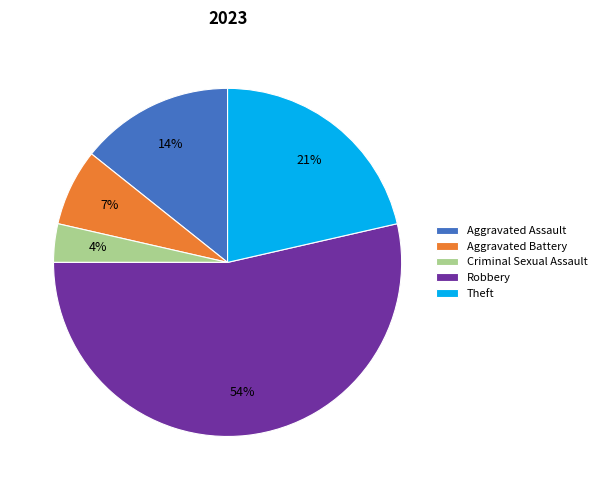

Which slice represents more than half of the pie?

Robbery